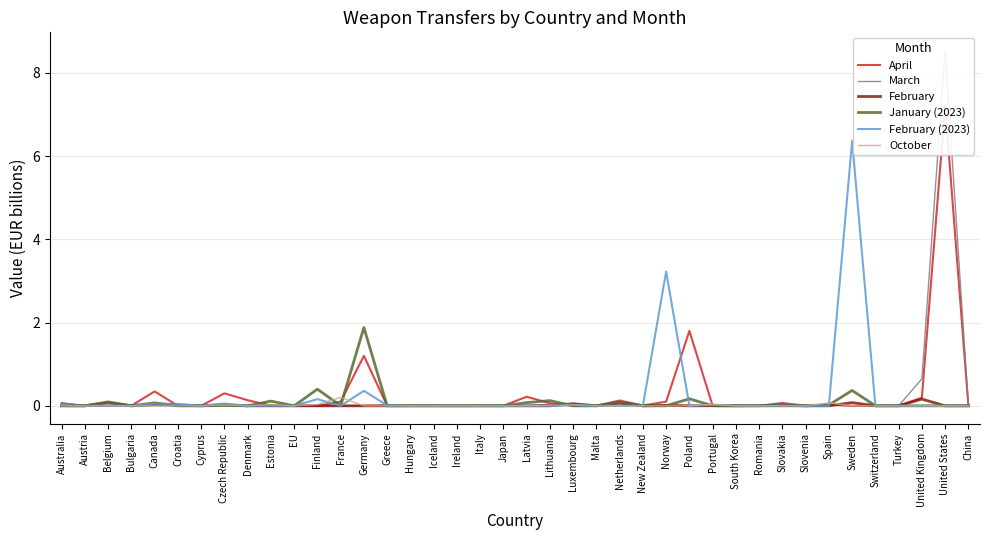

How many lines are shown in the chart?

6